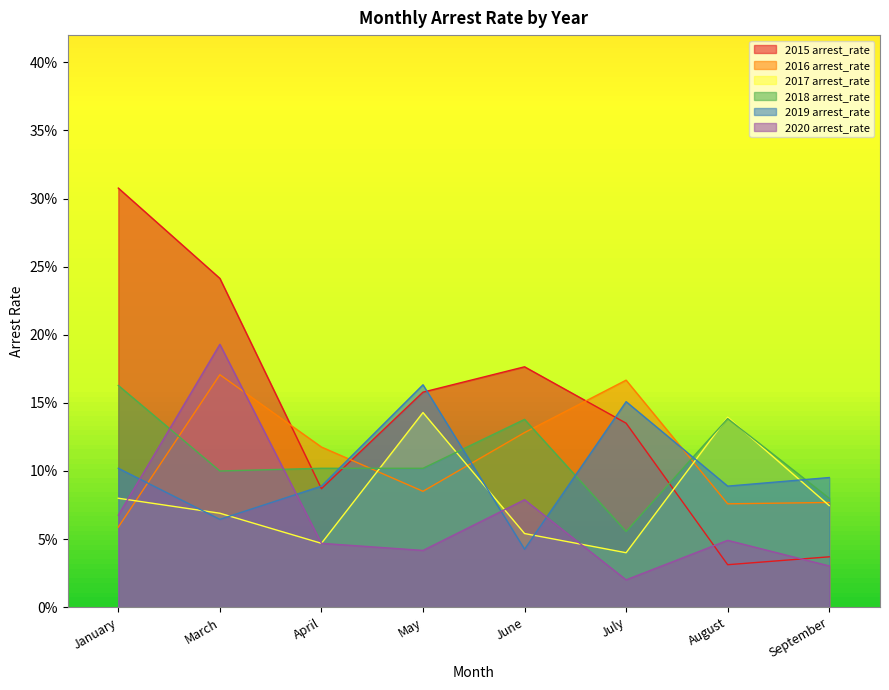

The value of 2019 arrest_rate at May is 0.3. True or false?

False